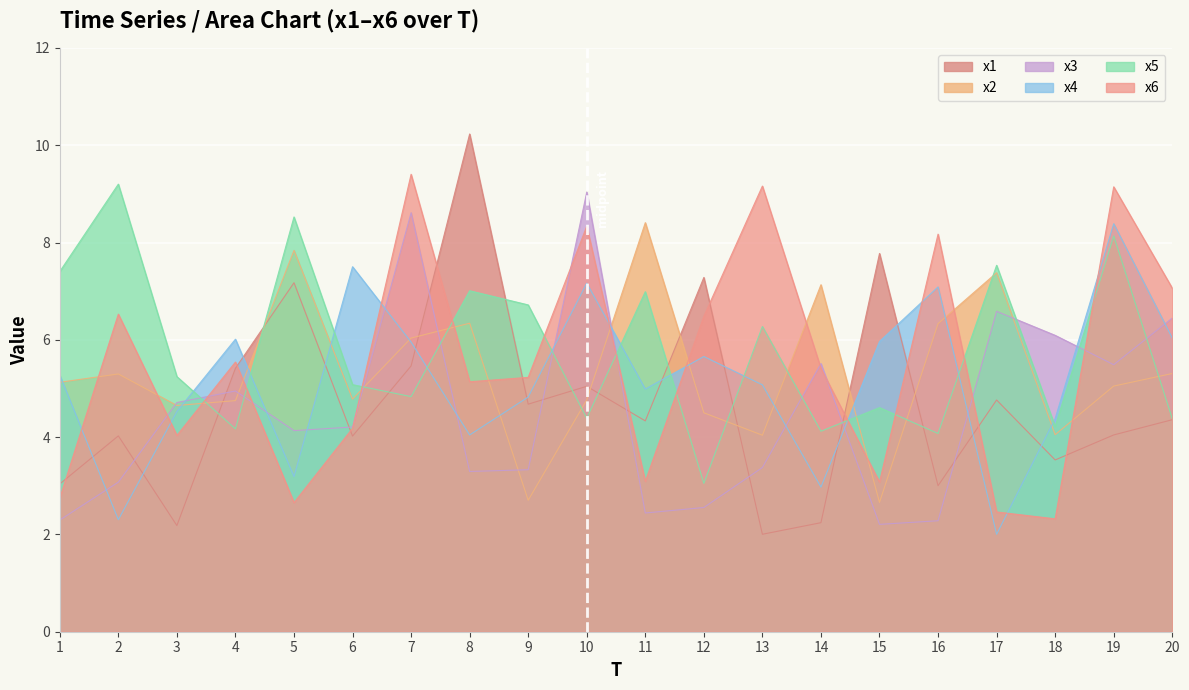

Between 13 and 20, which series saw the biggest shift?

x3